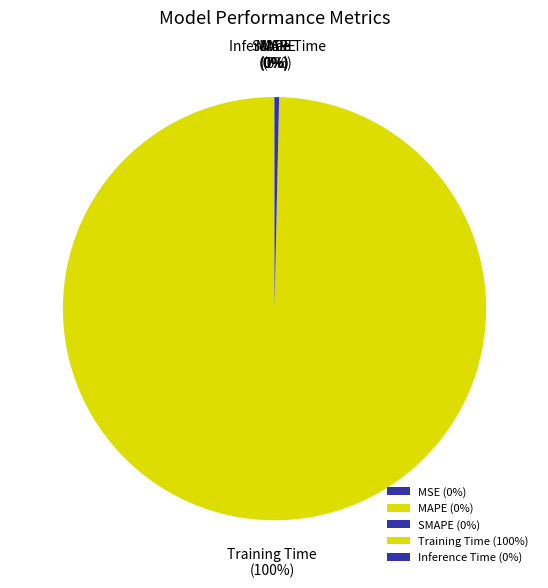

Which slice represents more than half of the pie?

Training Time